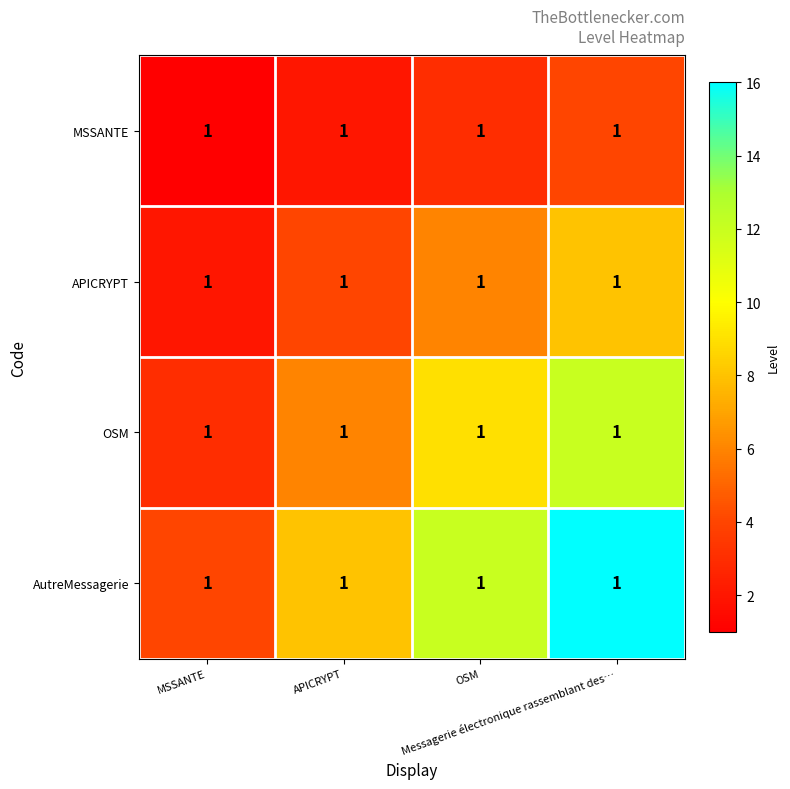

What value does the MSSANTE series have at OSM?

3